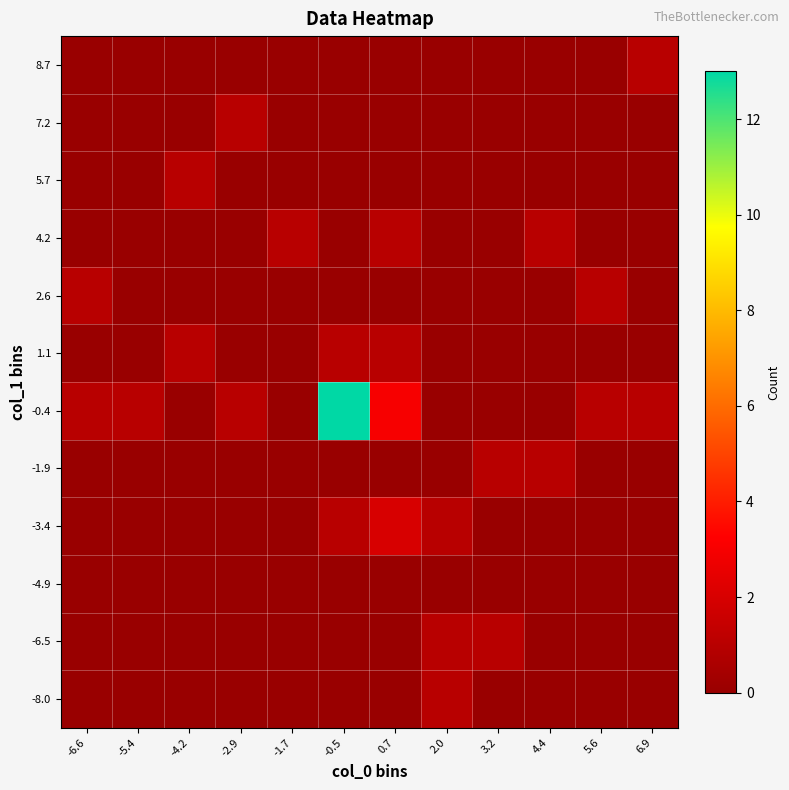

Which category has the highest value across all series?

-0.5